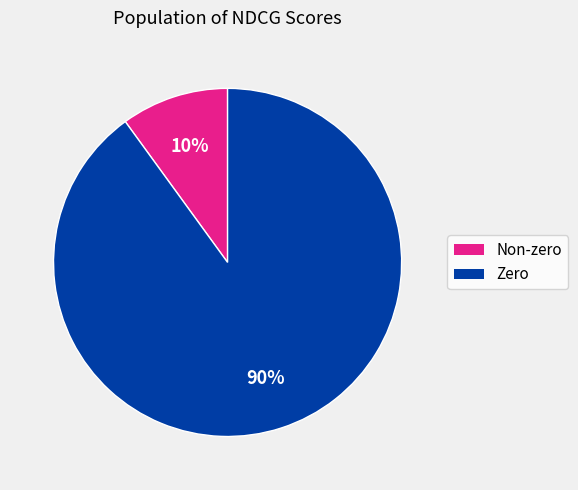

Count the number of slices in the pie.

2